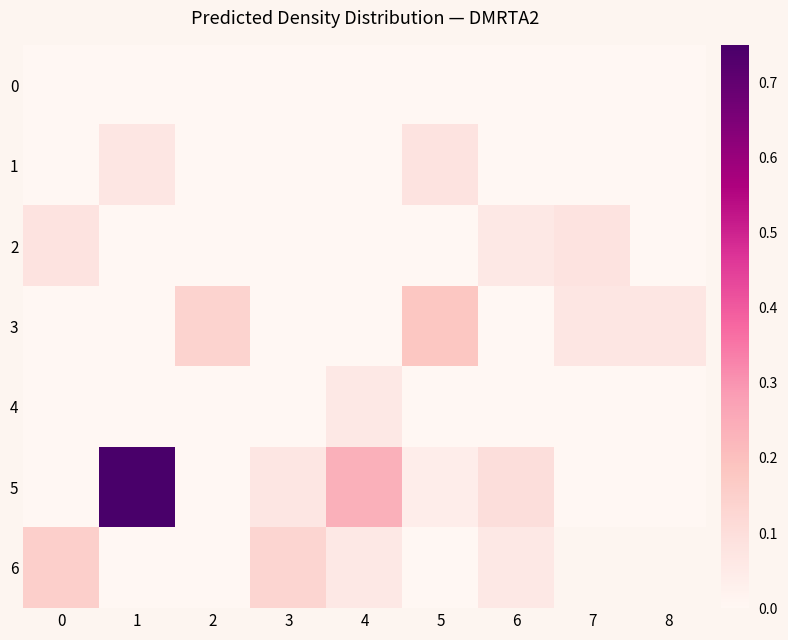

Is the value of 4 at 8 greater than the value of 6 at 5?

No